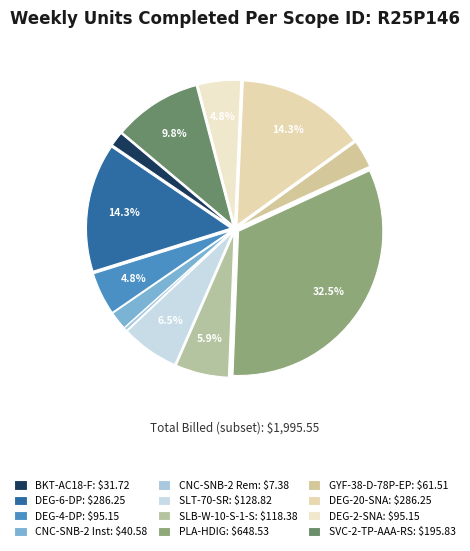

What is the change in value from CNC-SNB-2 Inst to SVC-2-TP-AAA-RS?

+155.2